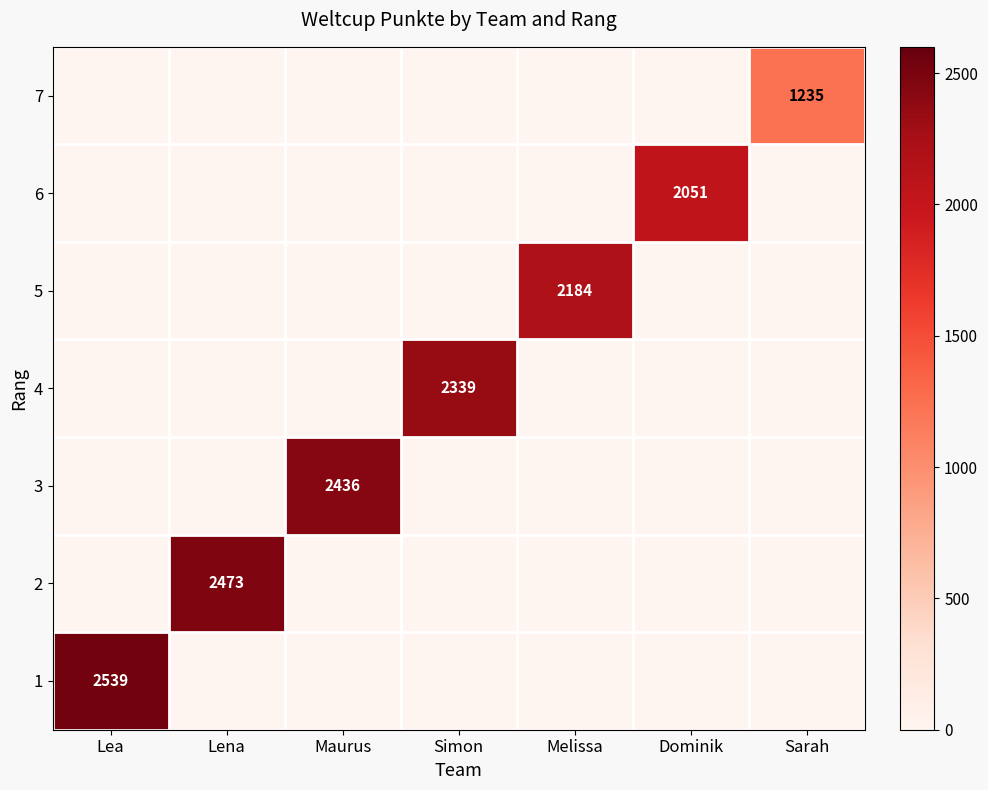

Which category has the highest value in the 7 series?

Sarah